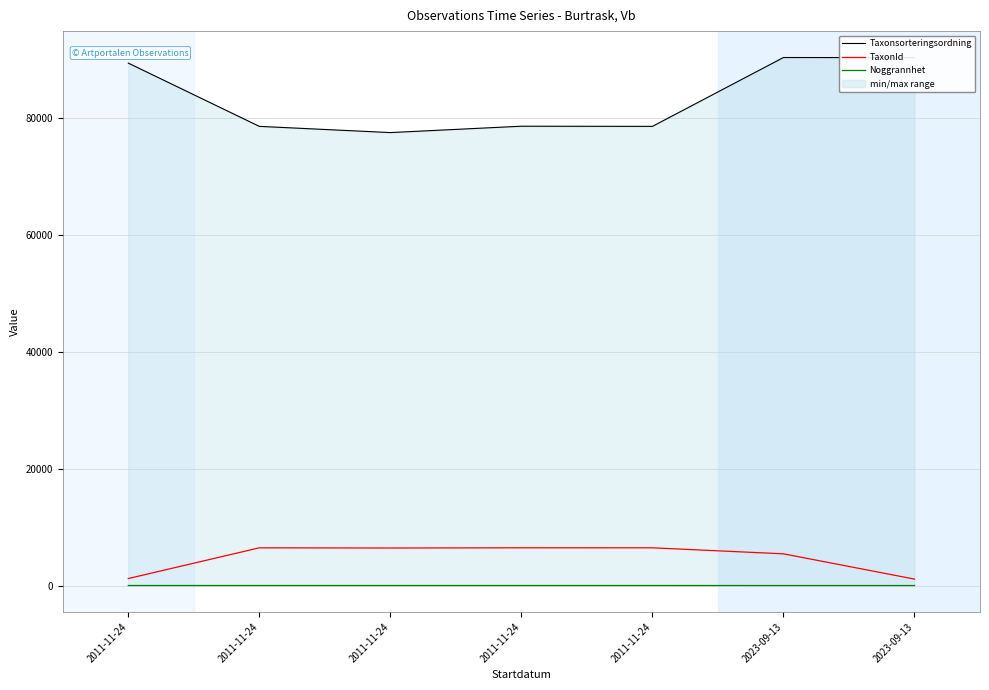

Where is TaxonId nearest to the value 3785?

2023-09-13